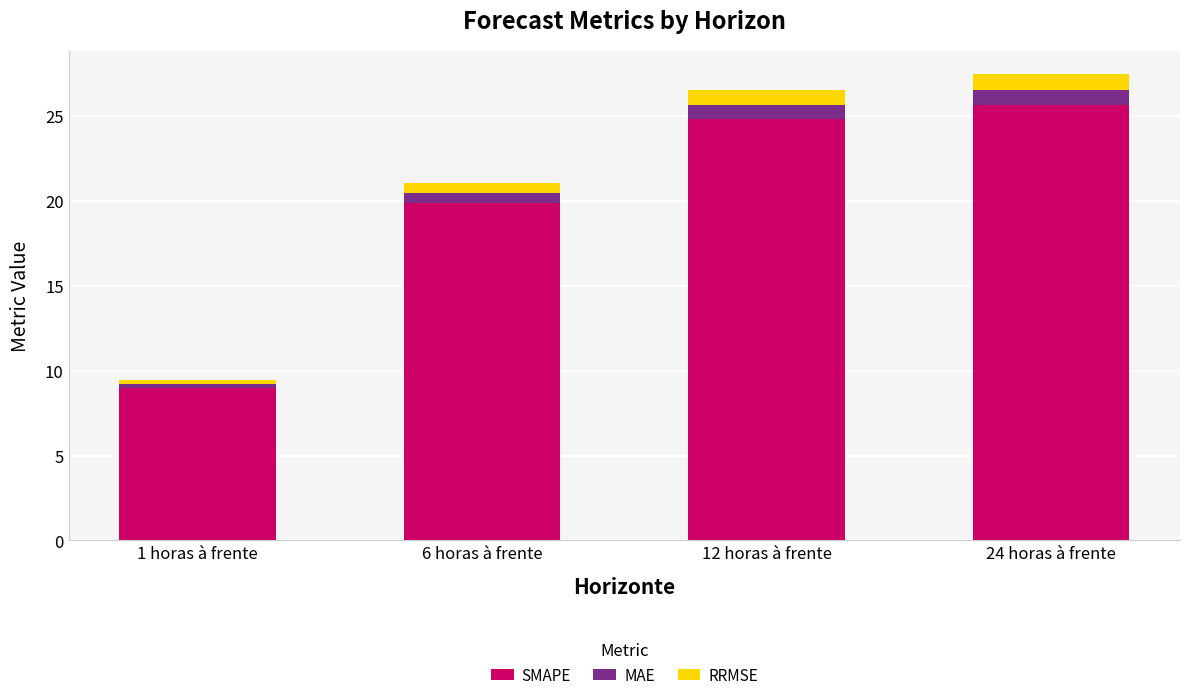

At which label does SMAPE reach its peak?

24 horas à frente